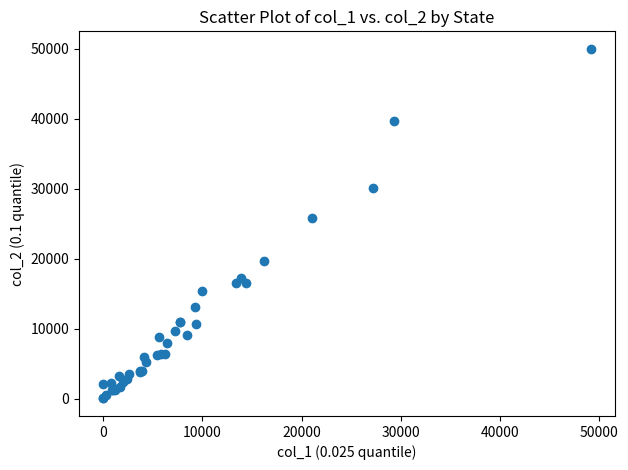

What Y value in the scatter plot is closest to 24985?

25729